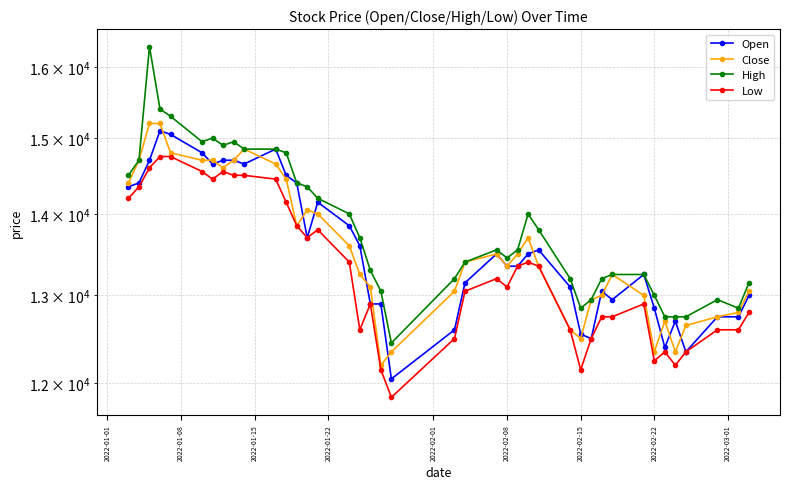

Where does the Open series first go above 13500?

2022-01-01